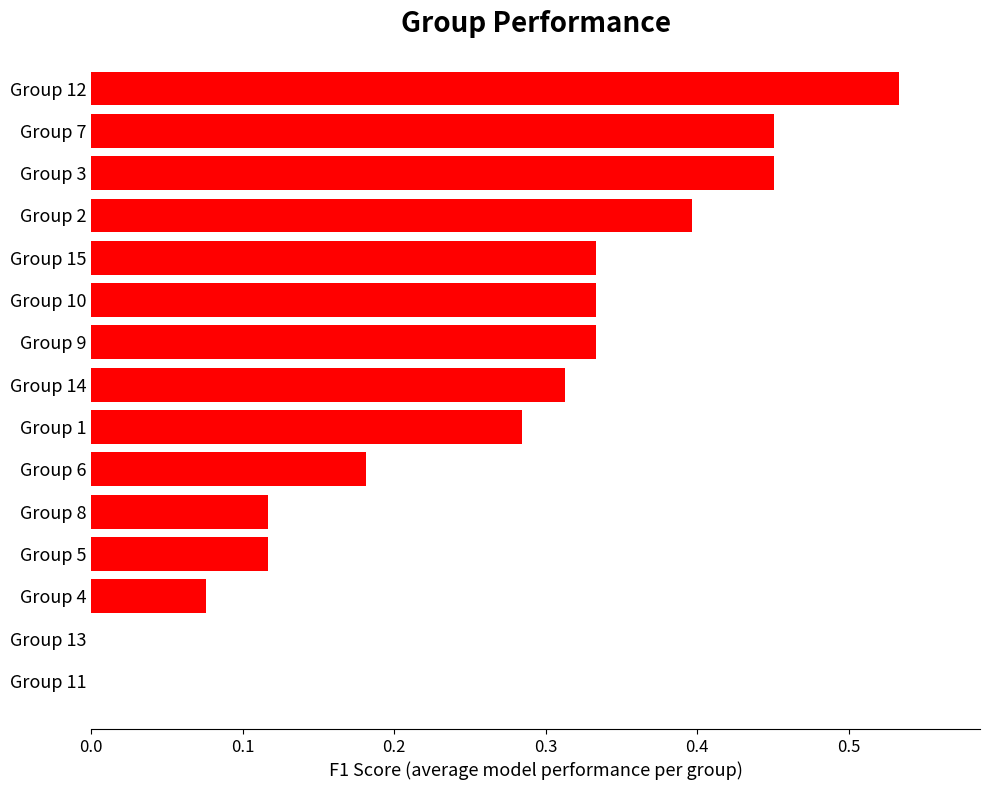

How many series are shown in this chart?

1